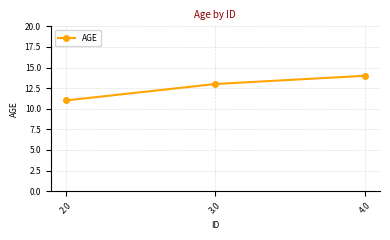

What is the maximum value shown in the chart?

14